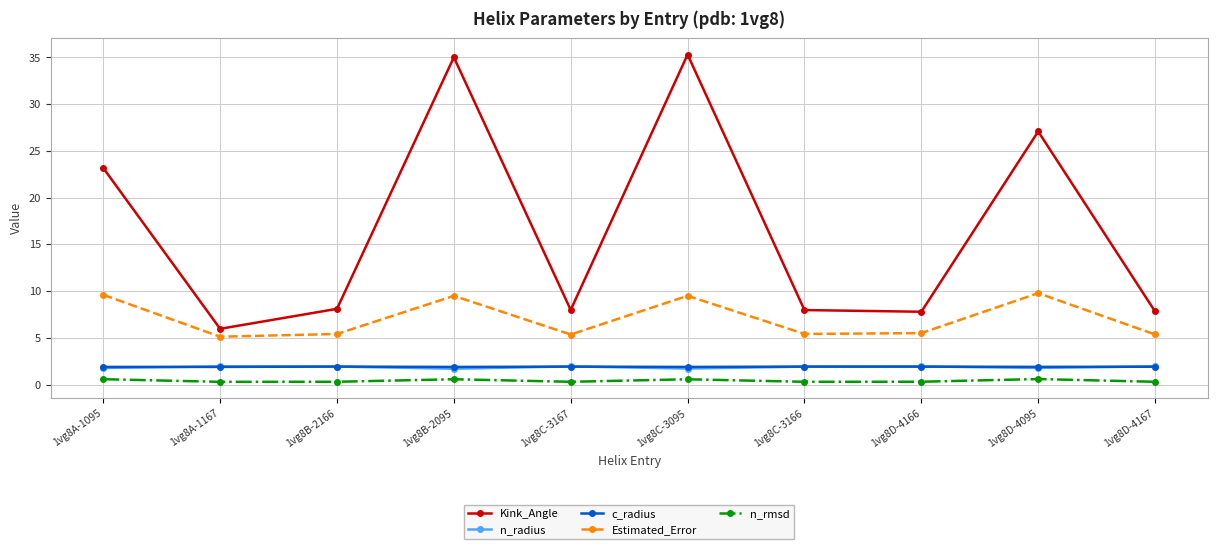

Where is the first local maximum for Kink_Angle?

1vg8B-2095